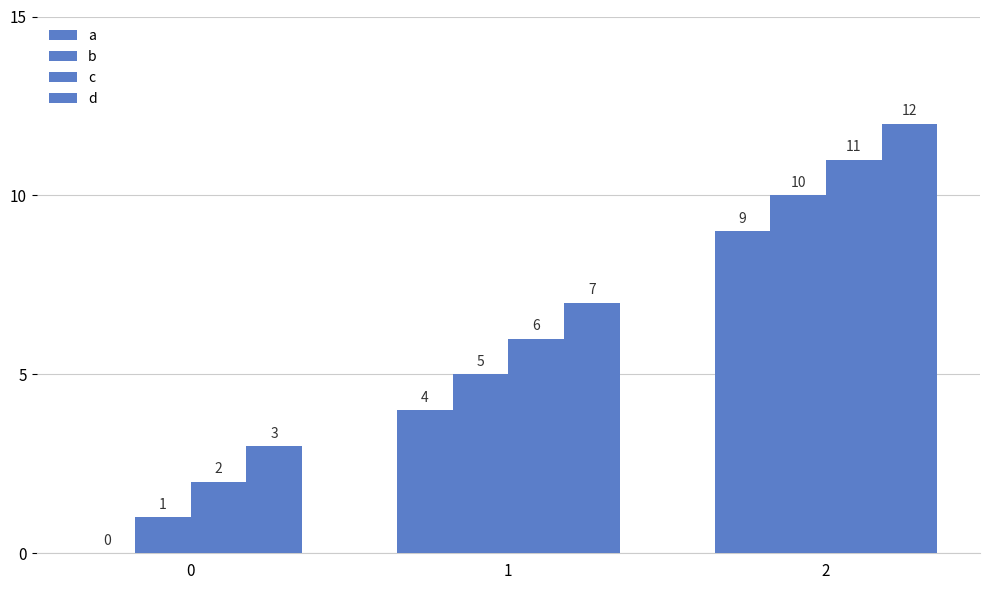

What is the sum of all d values?

22